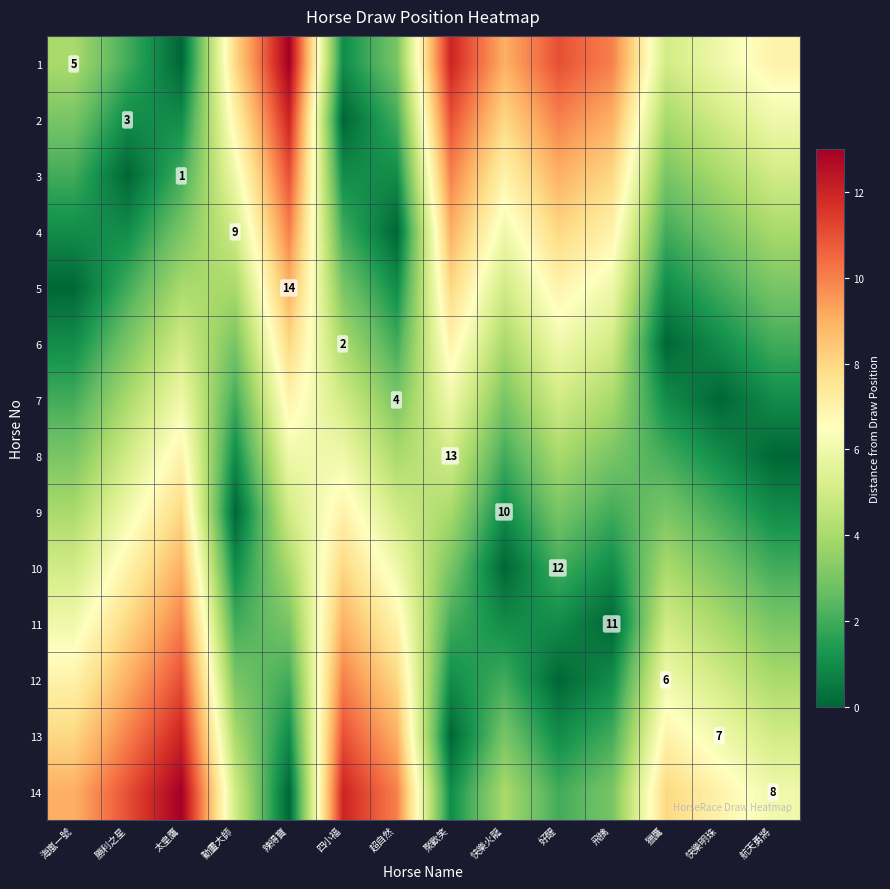

At which category does the chart reach its peak across all series?

辣得寶